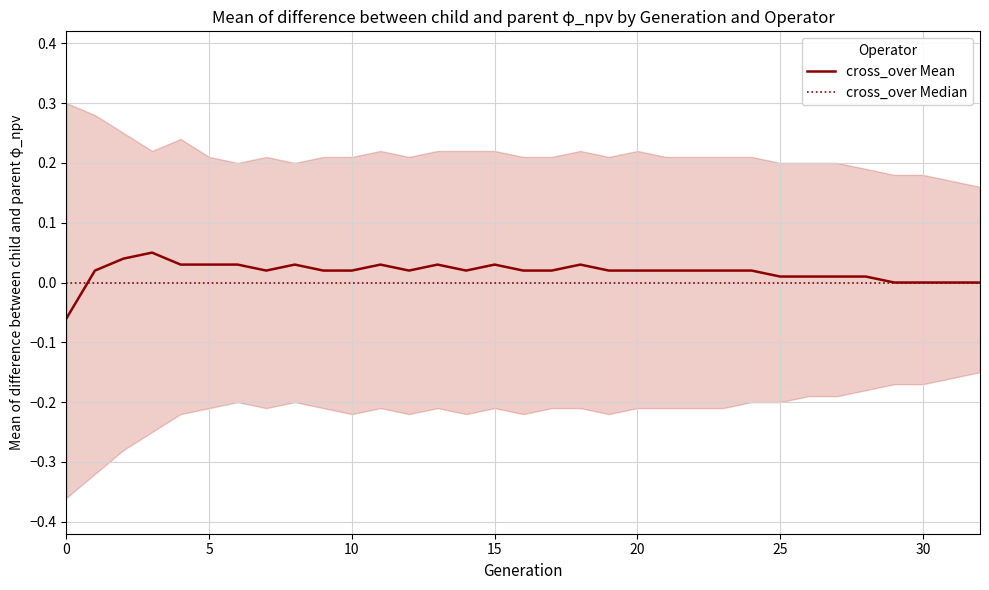

Between 8 and 9, which series saw the biggest shift?

cross_over Mean